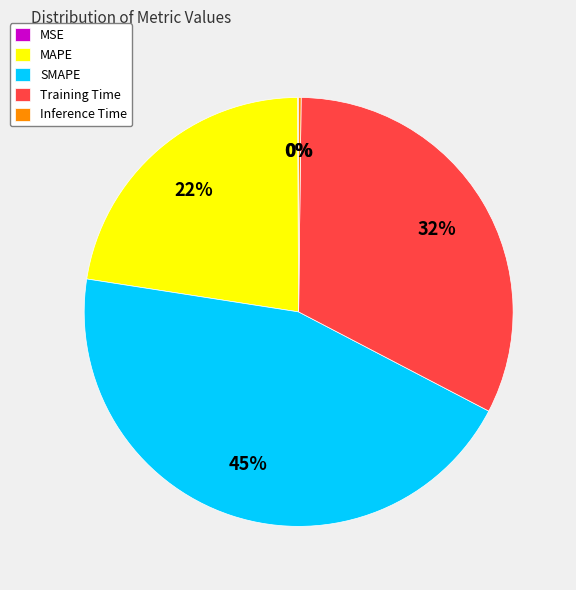

The SMAPE slice represents 33% of the pie. True or false?

False